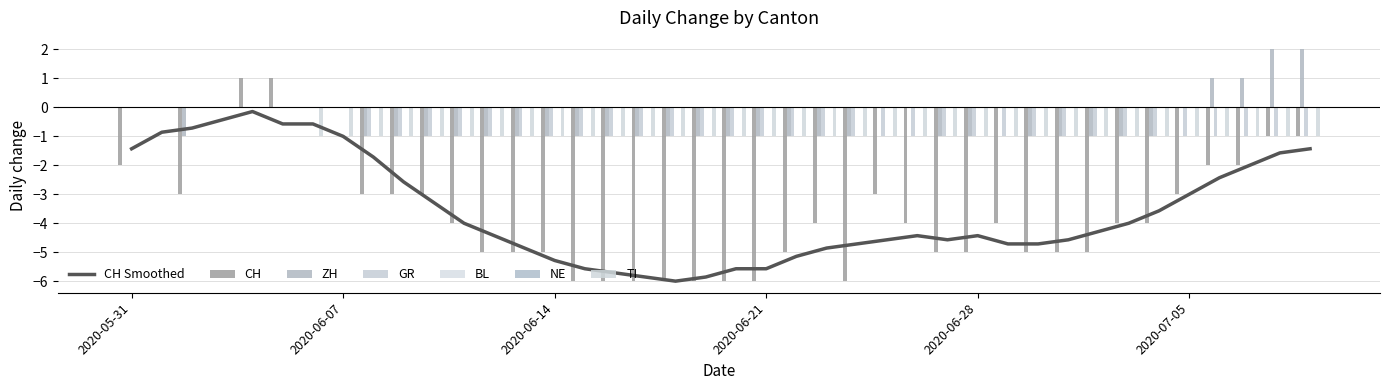

True or false: CH Smoothed has a value of -1.7 at 2020-06-07.

False